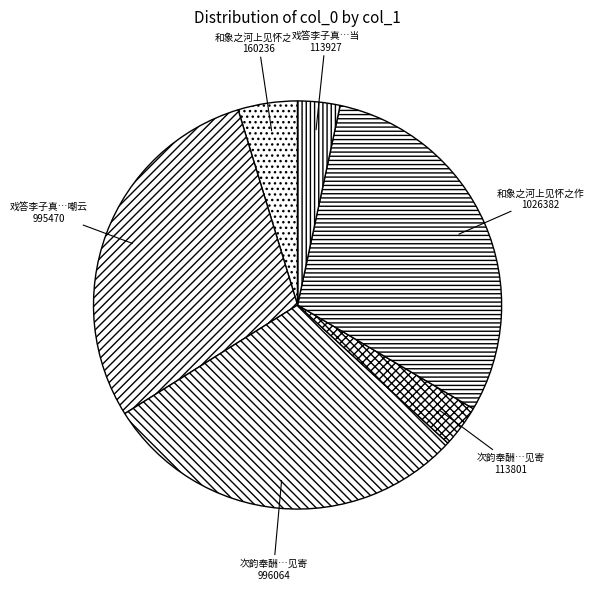

How many slices are in this pie chart?

6